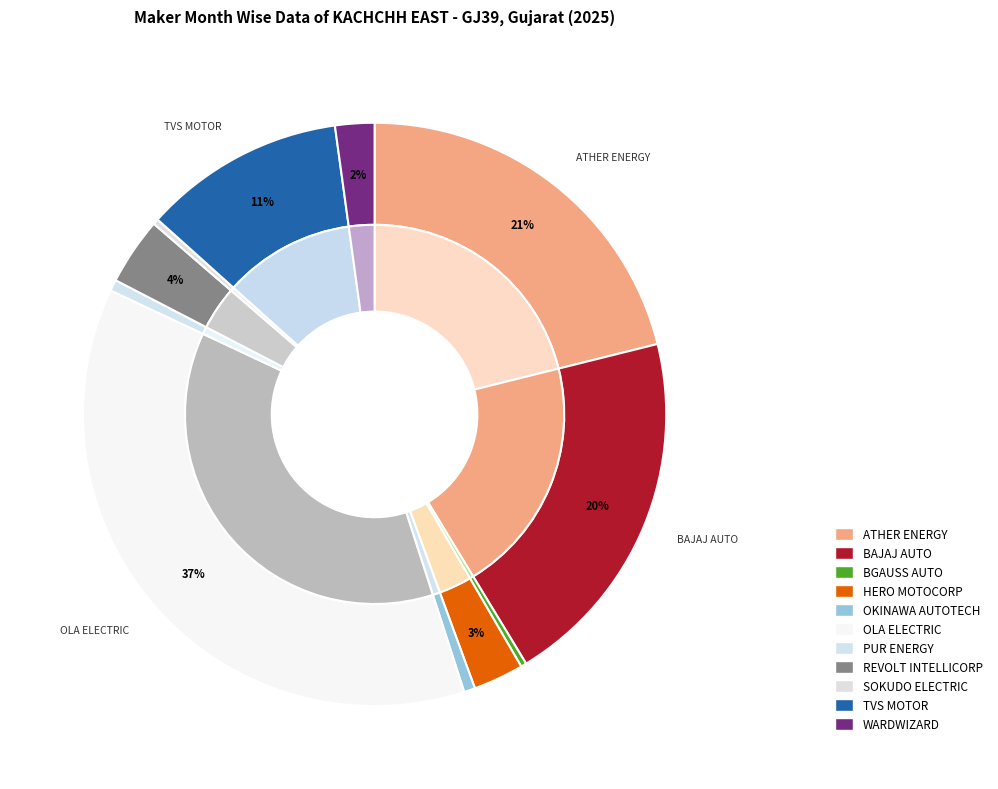

Rank the categories by value from highest to lowest.

OLA ELECTRIC TECHNOLOGIES PVT LTD, ATHER ENERGY LTD, BAJAJ AUTO LTD, TVS MOTOR COMPANY LTD, REVOLT INTELLICORP PVT LTD, HERO MOTOCORP LTD, WARDWIZARD INNOVATIONS & MOBILITY LTD, OKINAWA AUTOTECH PVT LTD, PUR ENERGY PVT LTD, BGAUSS AUTO PRIVATE LIMITED, SOKUDO ELECTRIC INDIA PVT LTD